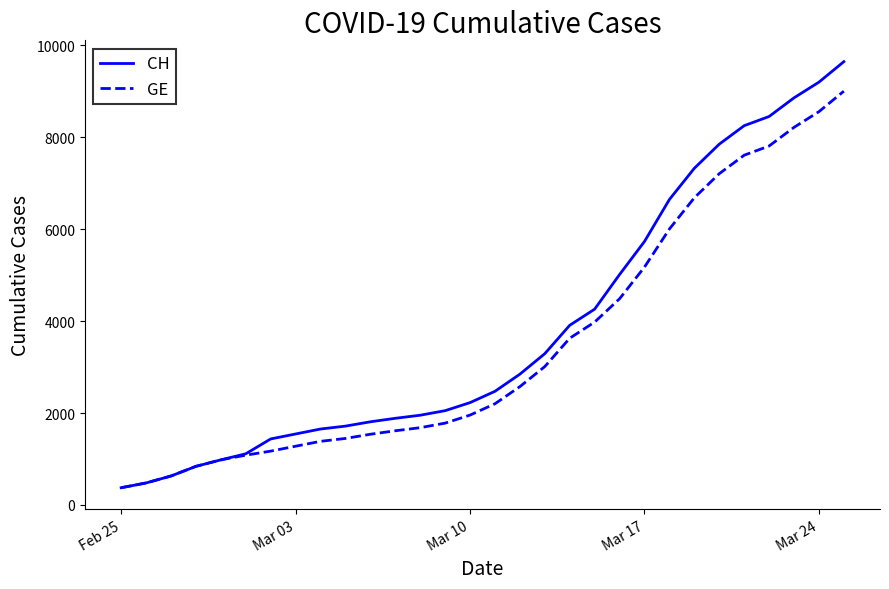

Which series has the largest range (max minus min)?

CH